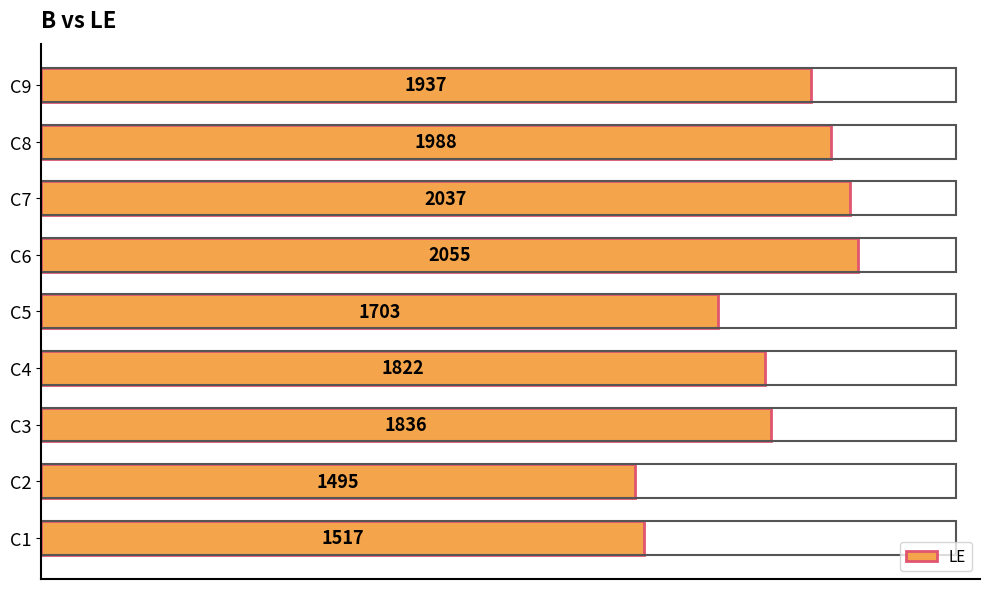

What is the difference between the maximum and minimum values?

560